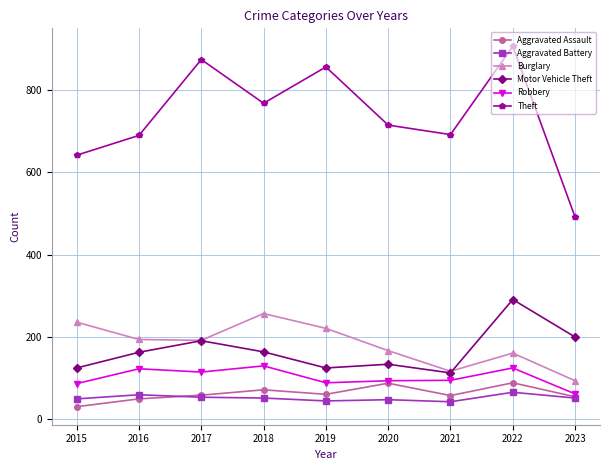

What is the spread (max minus min) of values at 2021?

648